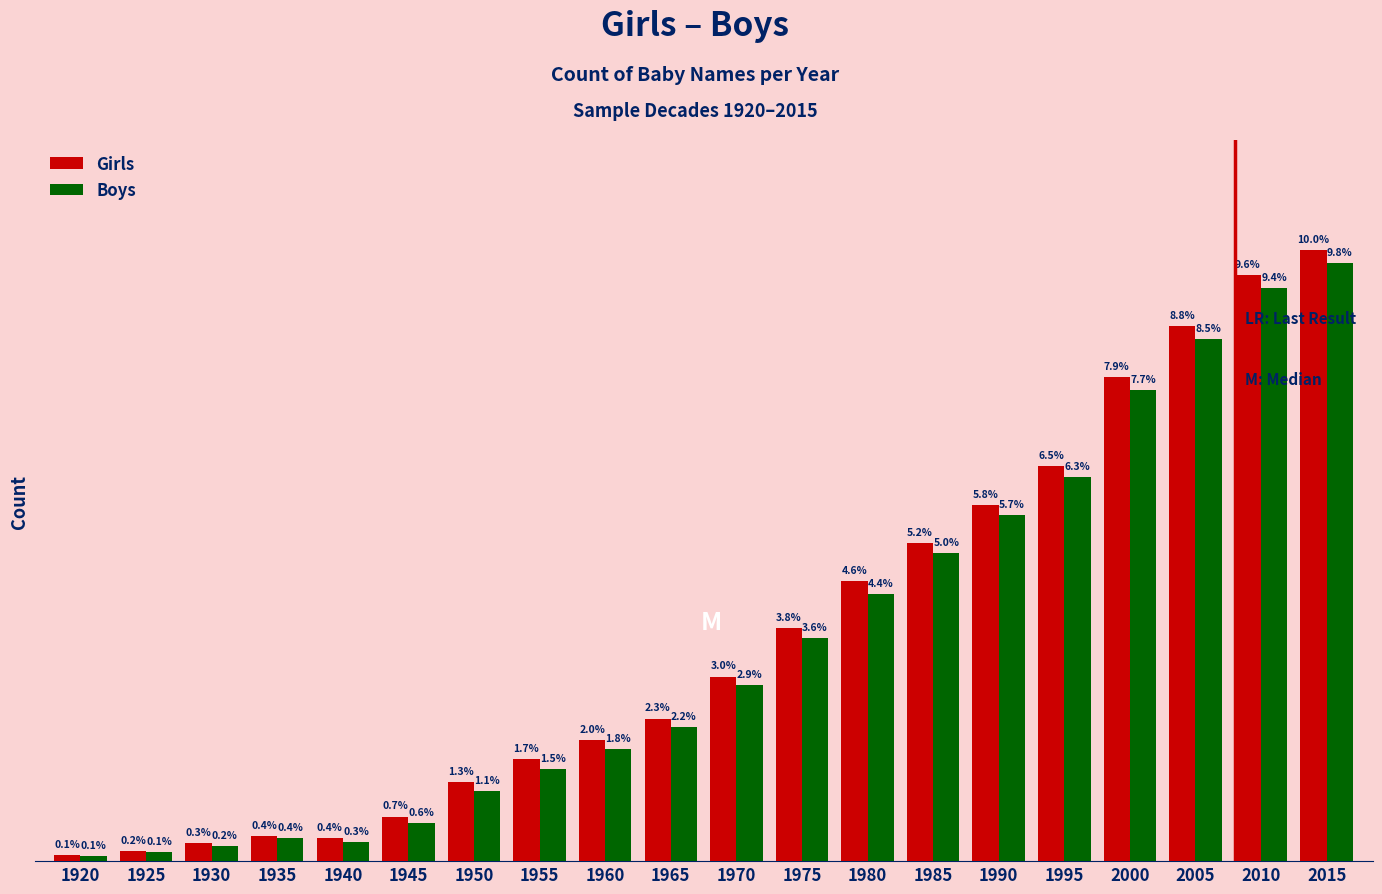

At which category does the chart reach its minimum across all series?

1920